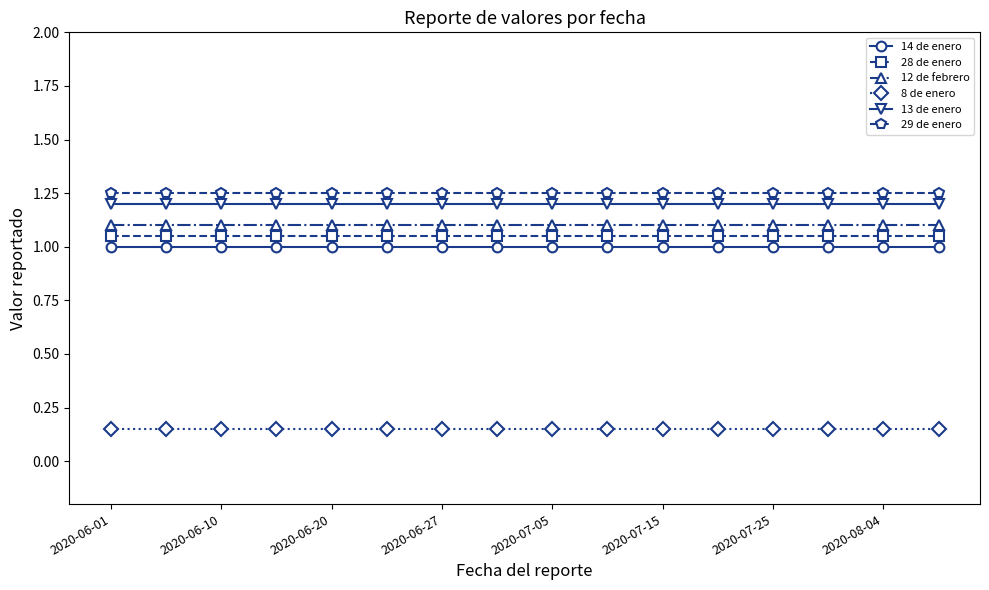

True or false: 28 de enero and 12 de febrero intersect in this chart.

False